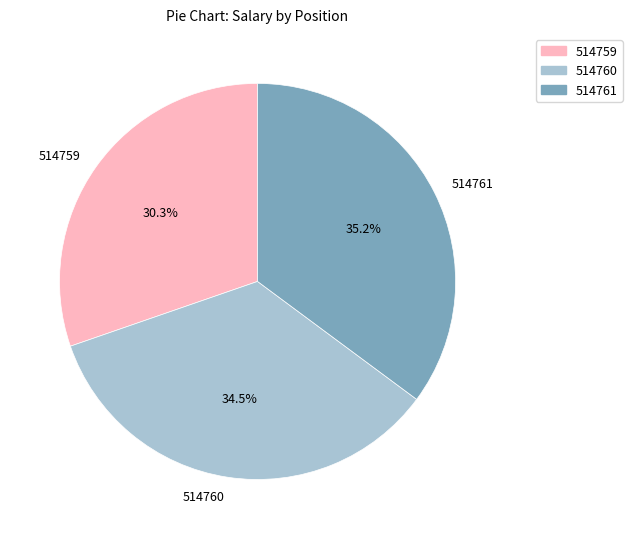

To the nearest percent, what portion does 514761 represent?

35%